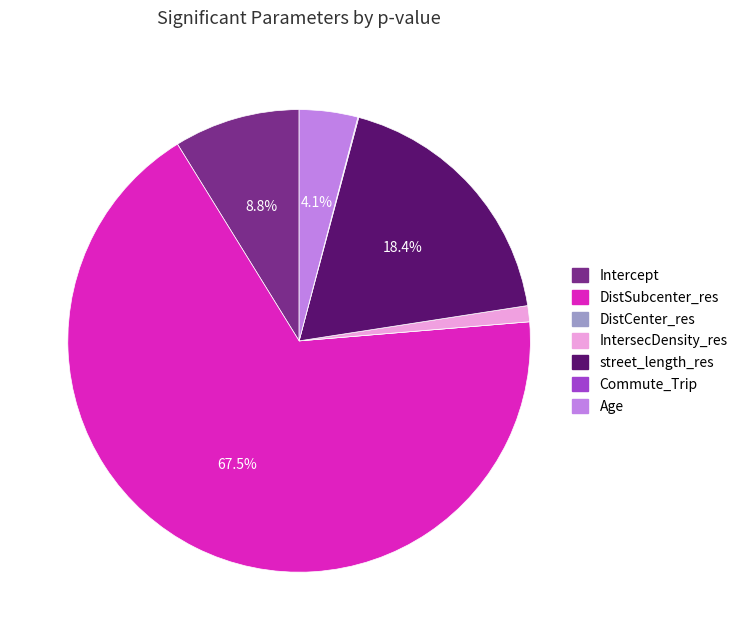

Which category has the biggest portion of the pie?

DistSubcenter_res